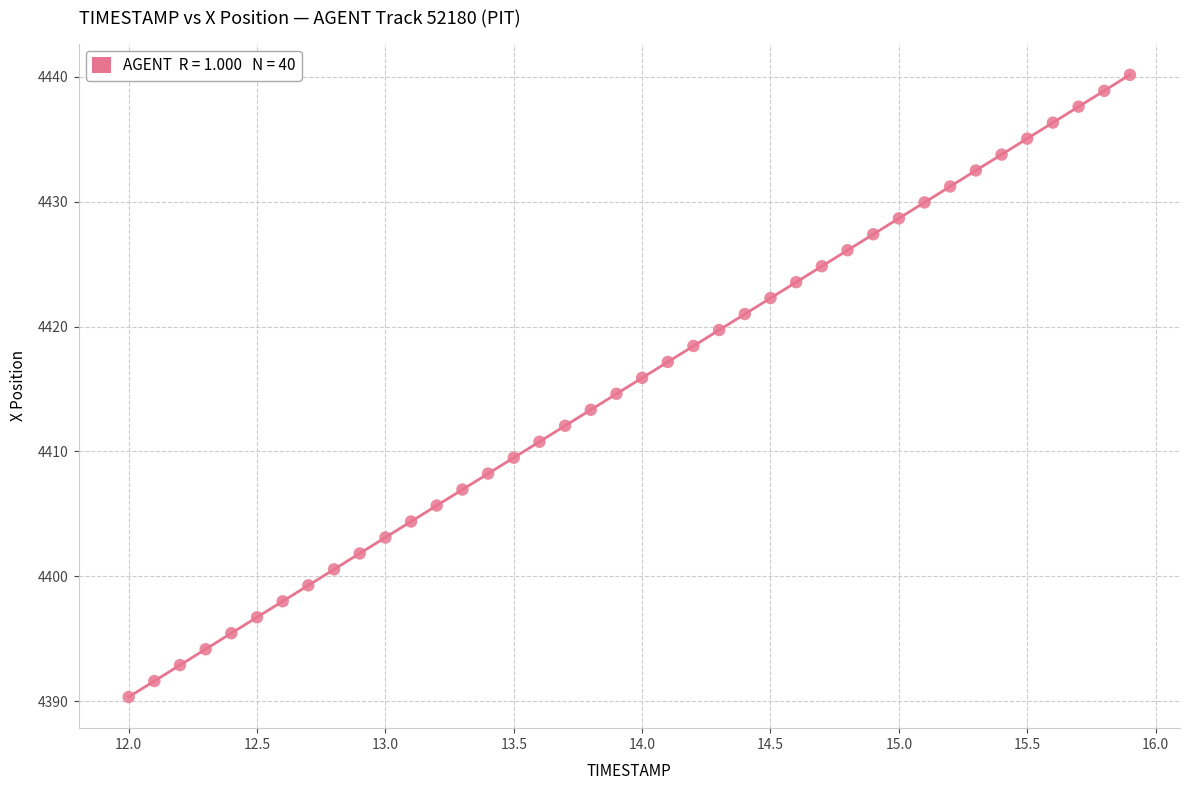

What is the range of Y values (max minus min)?

49.8